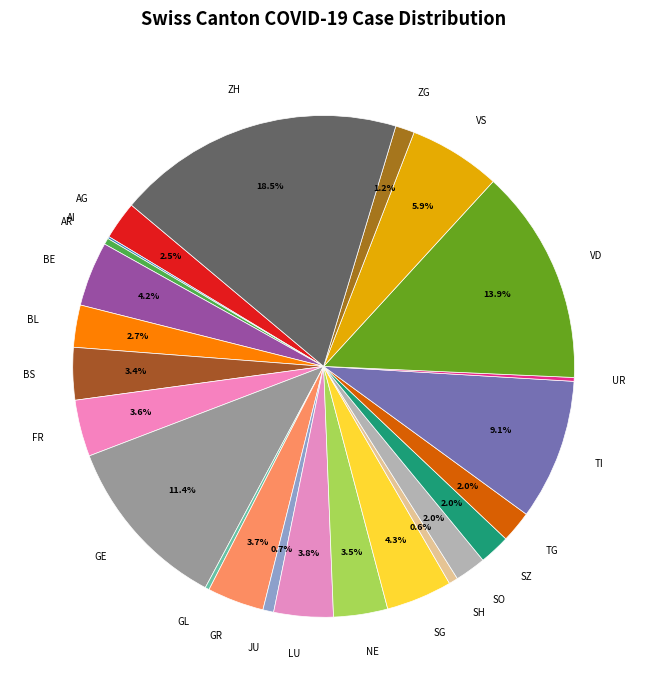

To the nearest percent, what is the difference between the largest and smallest slice percentages?

18%